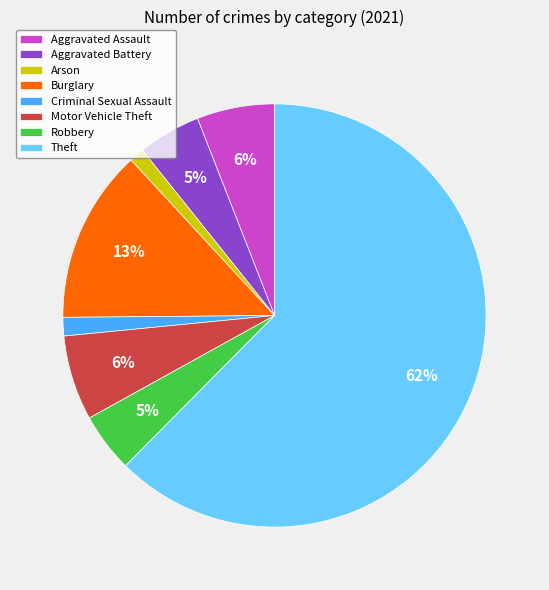

What is the largest slice in the pie chart?

Theft